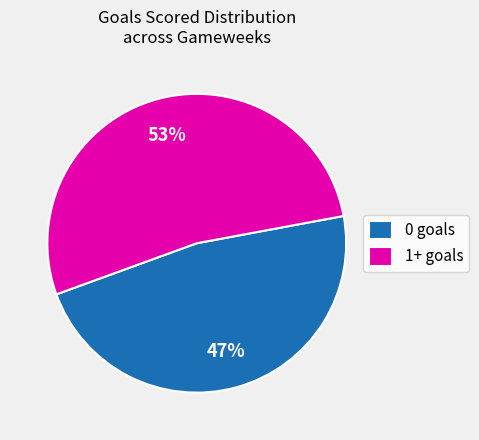

What is the smallest slice in the pie chart?

0 goals